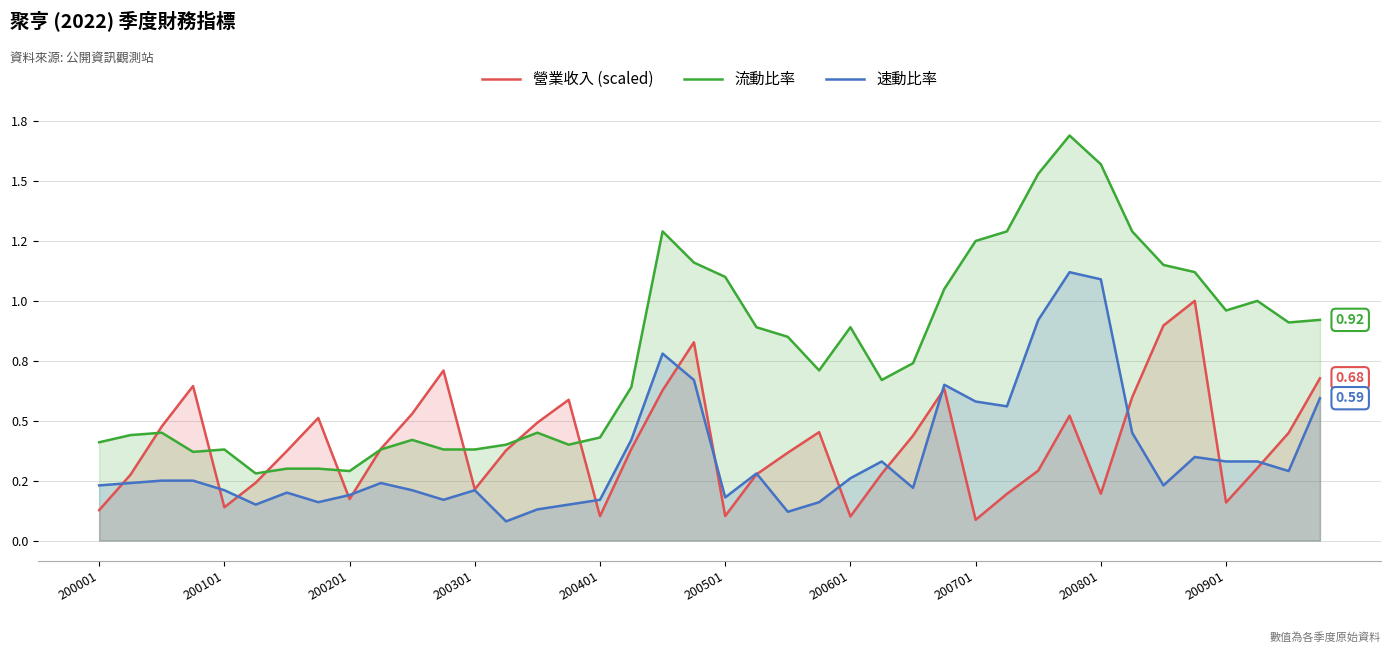

True or false: 流動比率 has a value of 0.8 at 10.

False